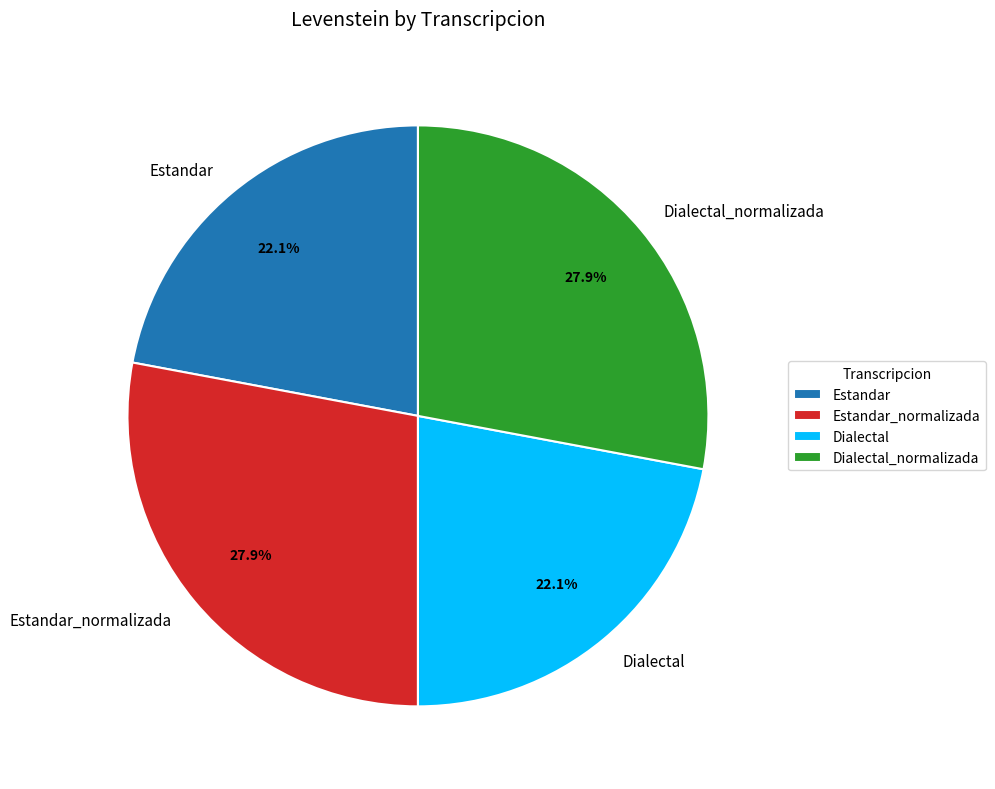

Is the sum of Estandar_normalizada and Dialectal_normalizada greater than half?

Yes